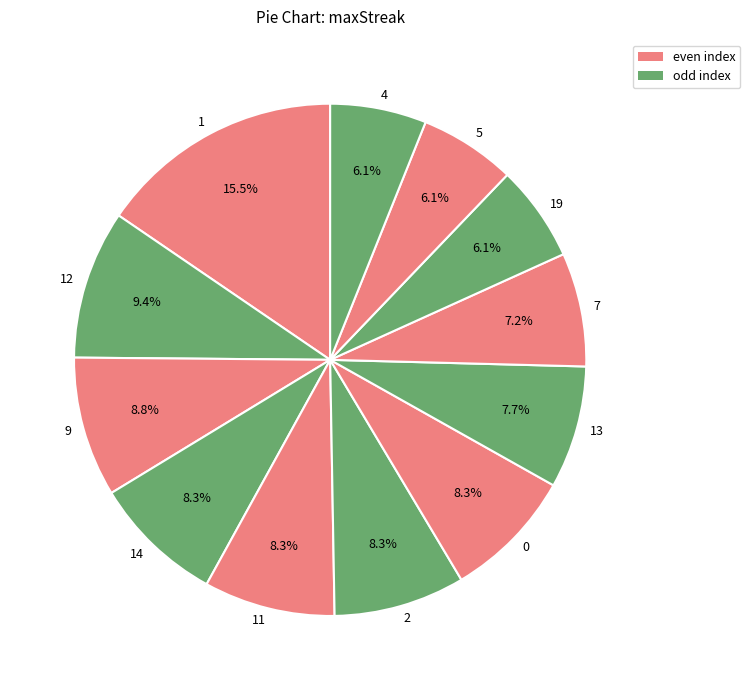

To the nearest percent, what percentage of the pie is 4?

6%